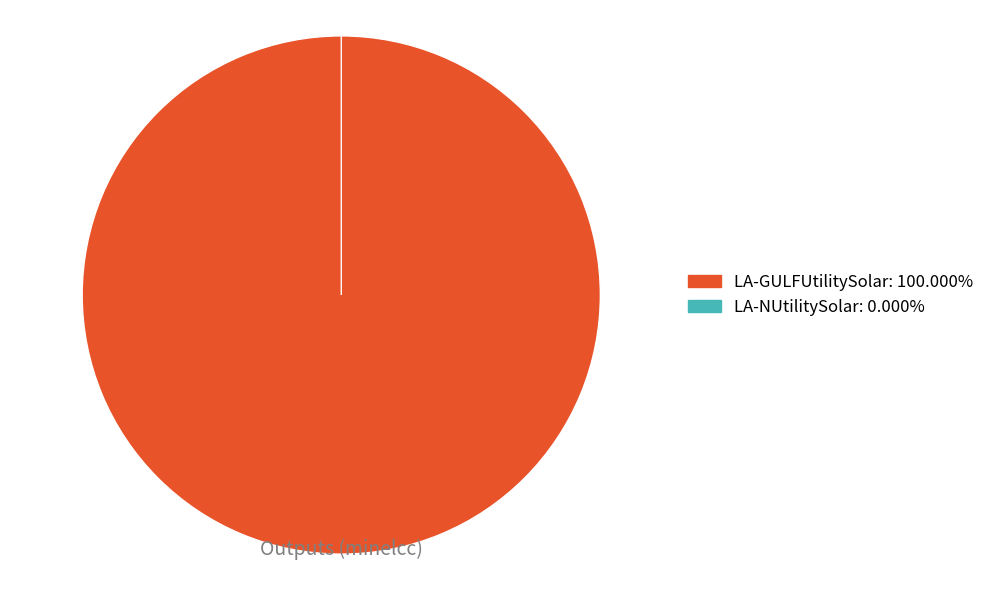

Is LA-GULFUtilitySolar the majority of the pie?

Yes